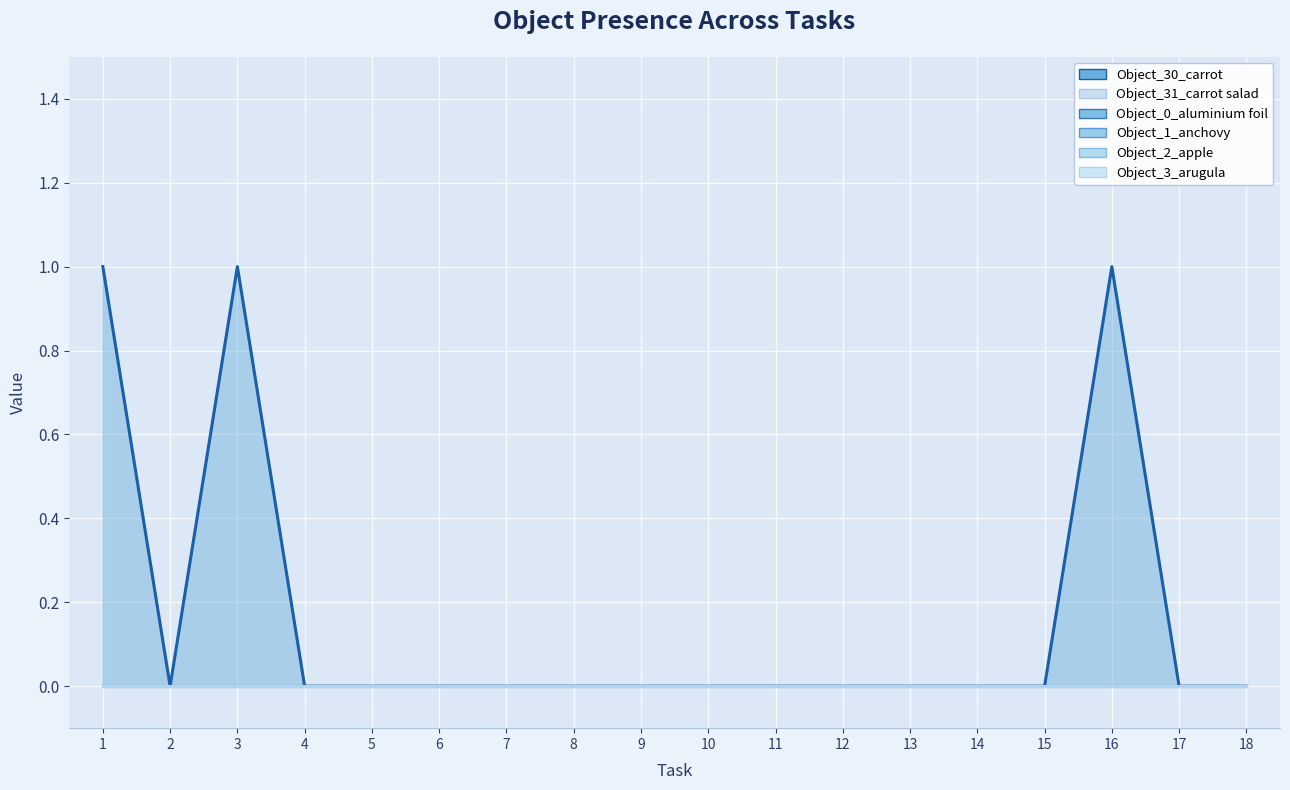

True or false: Object_0_aluminium foil and Object_31_carrot salad cross at least once.

False